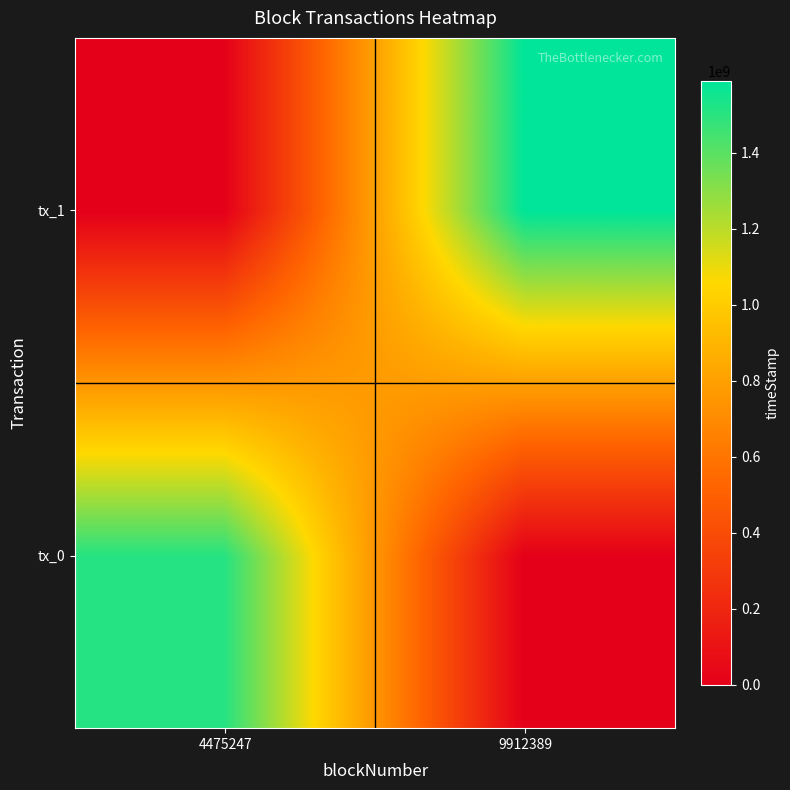

What is the total value across all series at 9912389?

1587426321